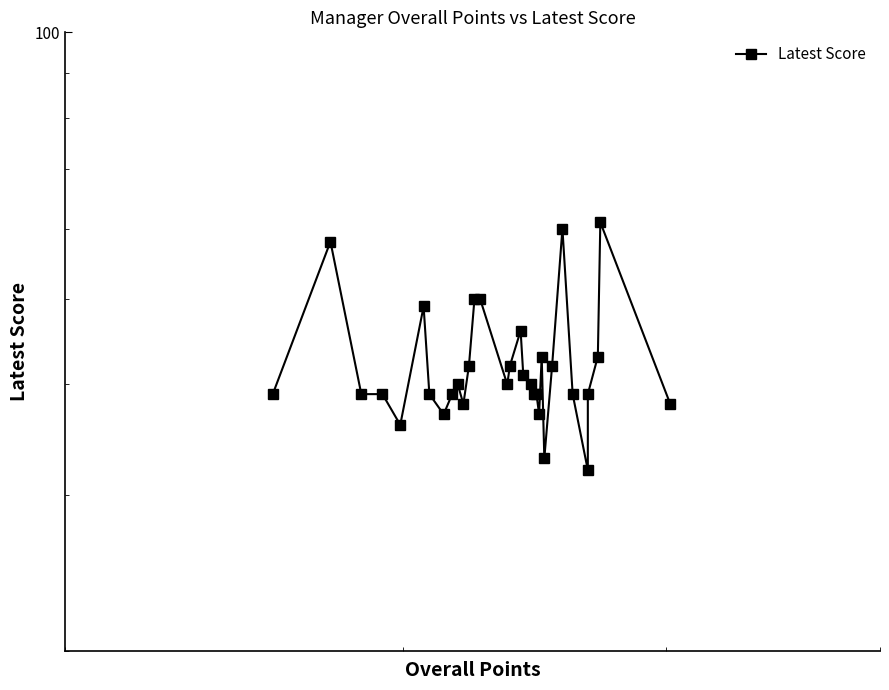

What is the minimum value shown in the chart?

32